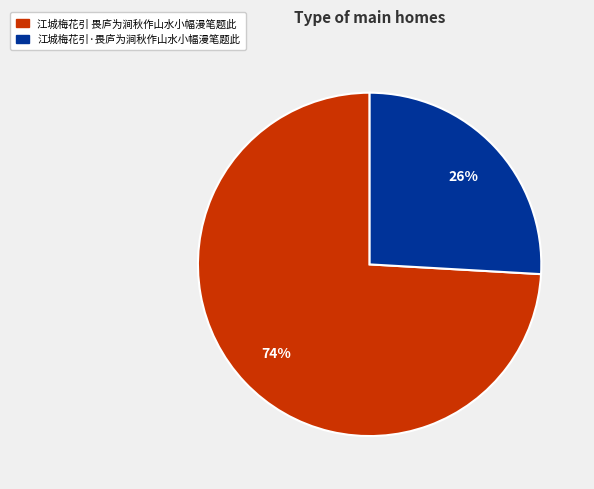

Is the sum of 江城梅花引·畏庐为涧秋作山水小幅漫笔题此 and 江城梅花引 畏庐为涧秋作山水小幅漫笔题此 greater than half?

Yes